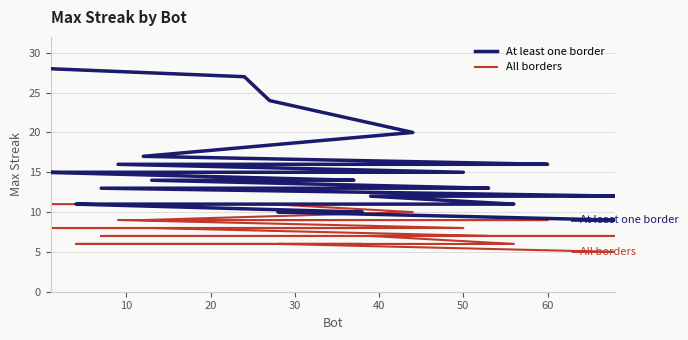

List the series in order of their peak value, highest first.

At least one border, All borders